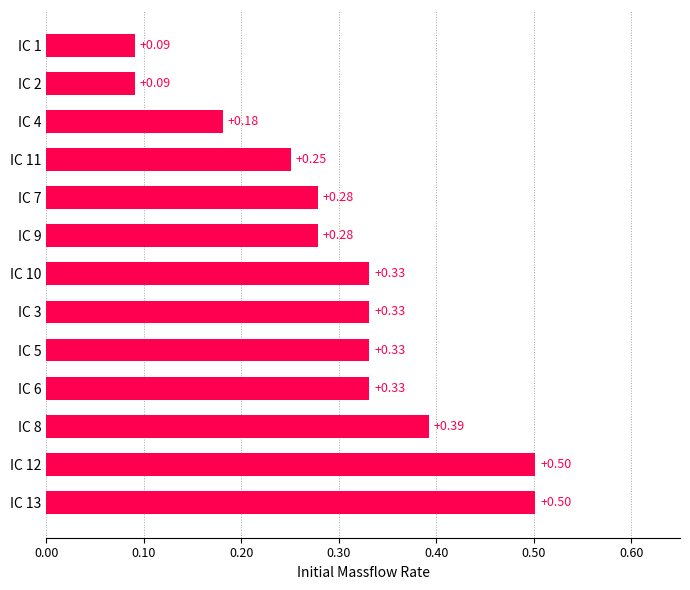

What is the sum of all values?

3.9